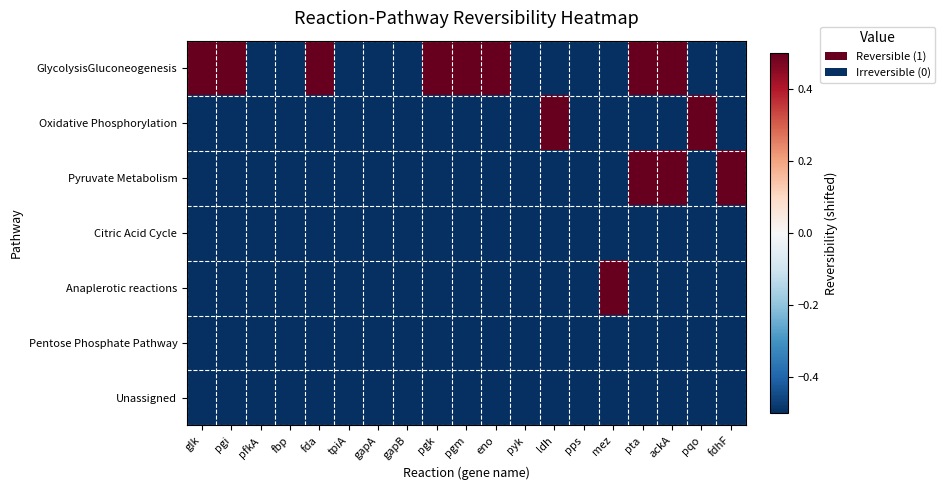

At which category is the sum across all series the highest?

pta